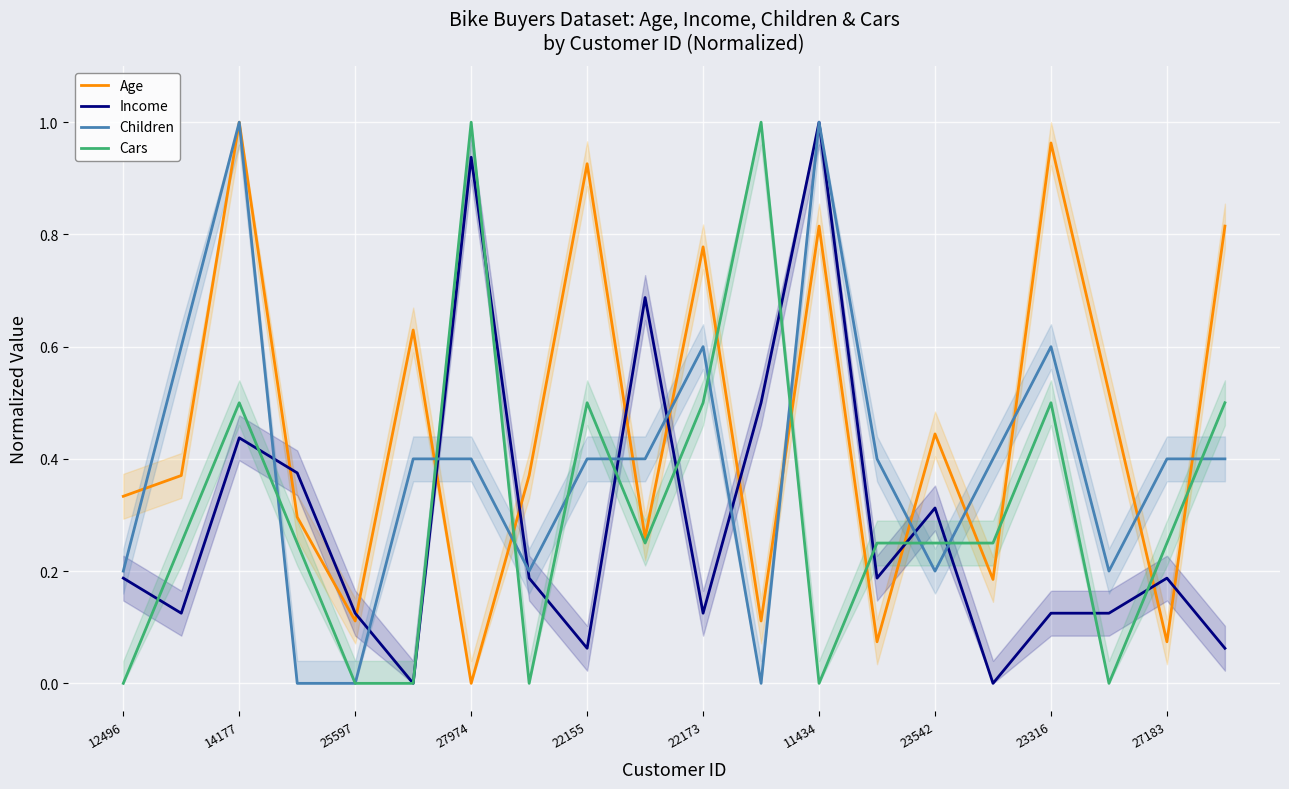

Rank the series by their average value, from lowest to highest.

Income, Cars, Children, Age